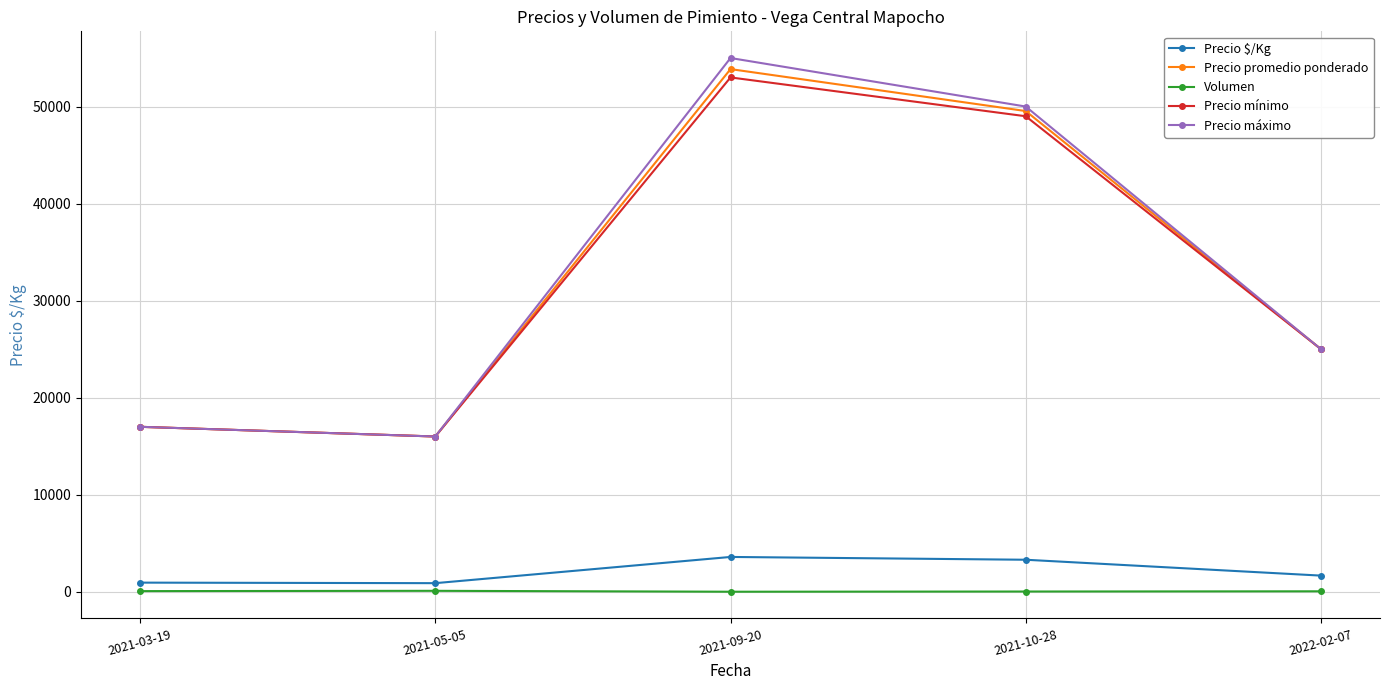

At 2021-09-20, list the series in order from smallest to largest.

Volumen, Precio $/Kg, Precio mínimo, Precio promedio ponderado, Precio máximo